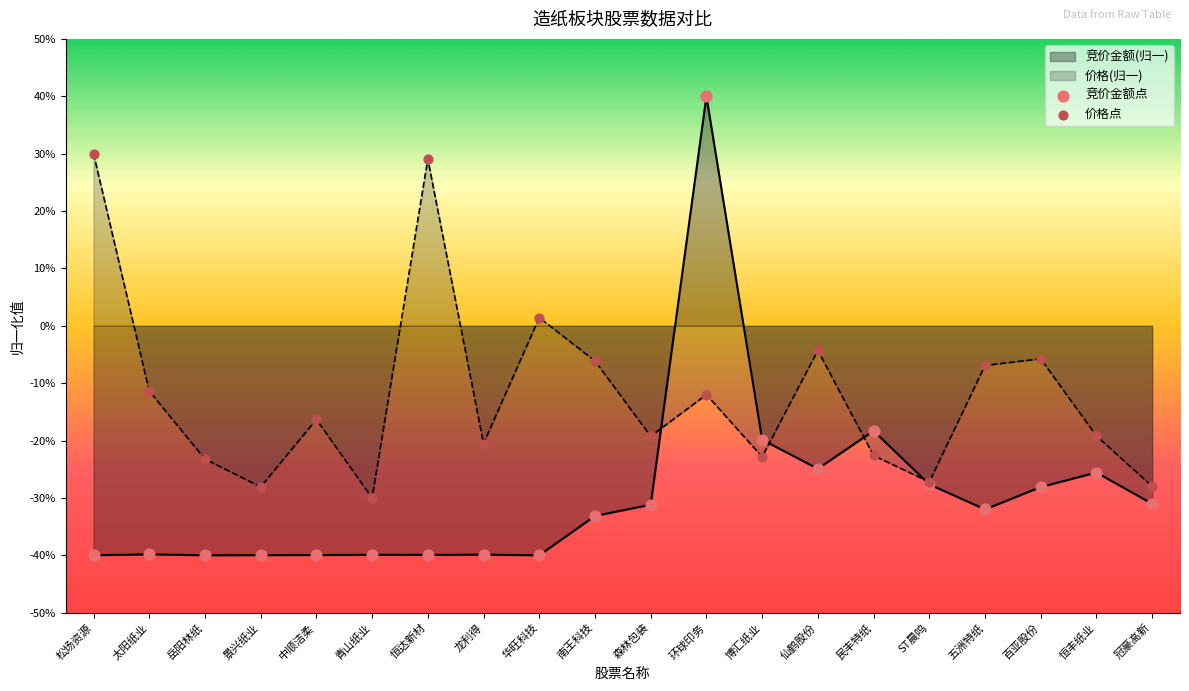

Which series contains the lowest Y value?

竞价金额